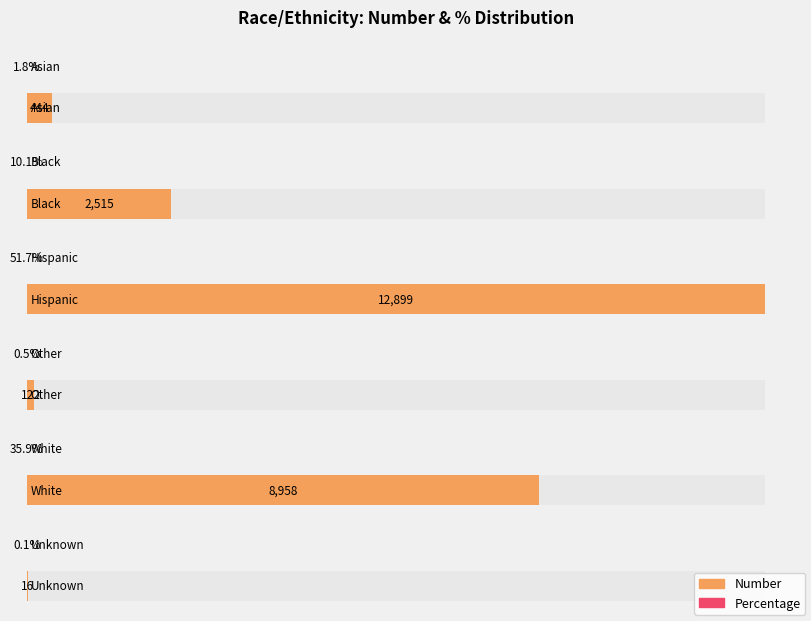

Is it true that Number equals 772.4 at Asian?

False